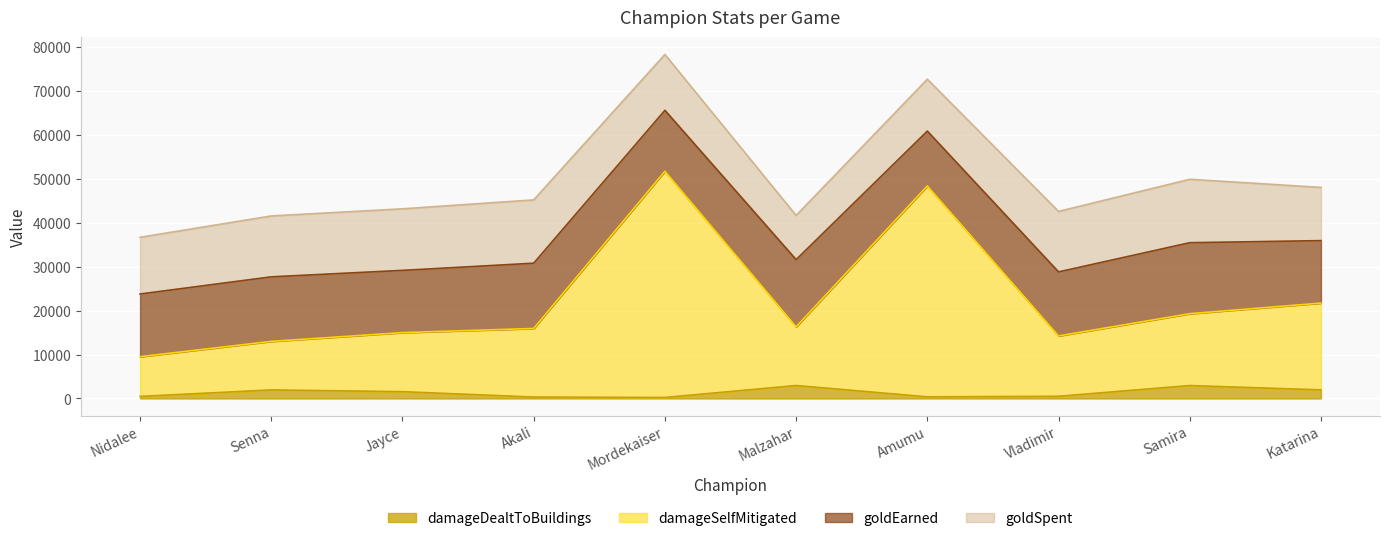

What is the difference between the damageDealtToBuildings values at Vladimir and Senna?

1442